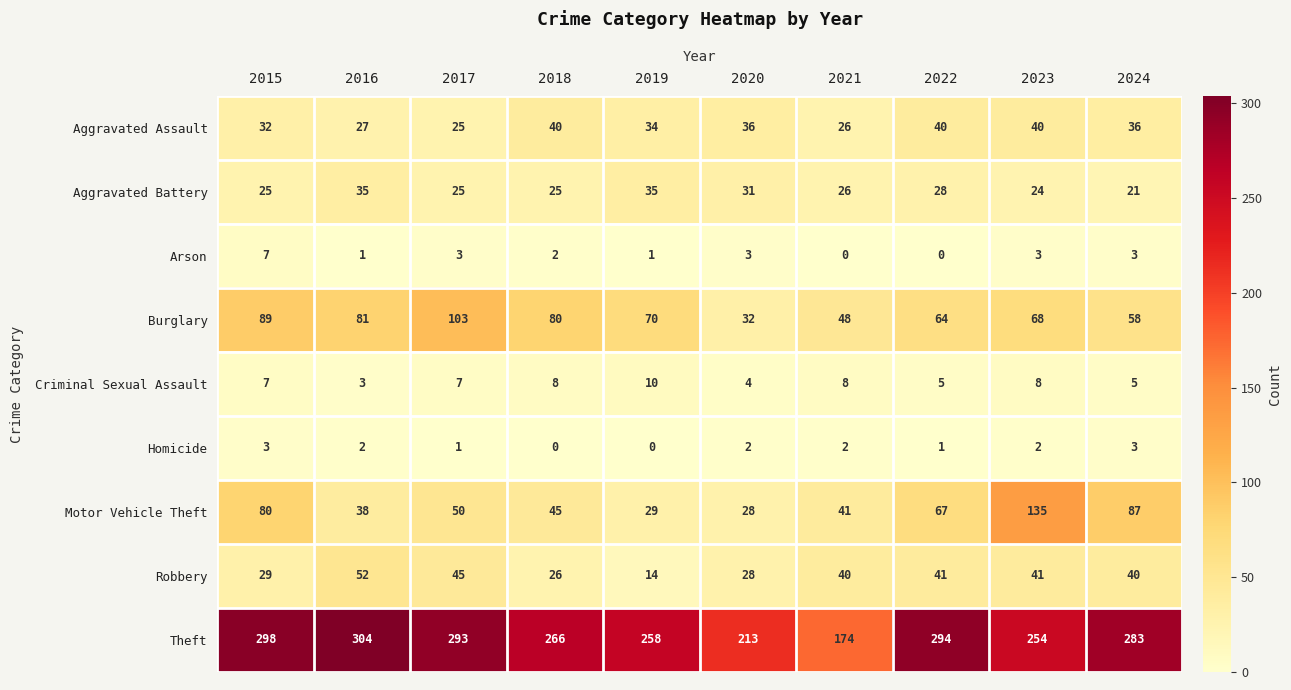

Which series has the largest total across all categories?

Theft